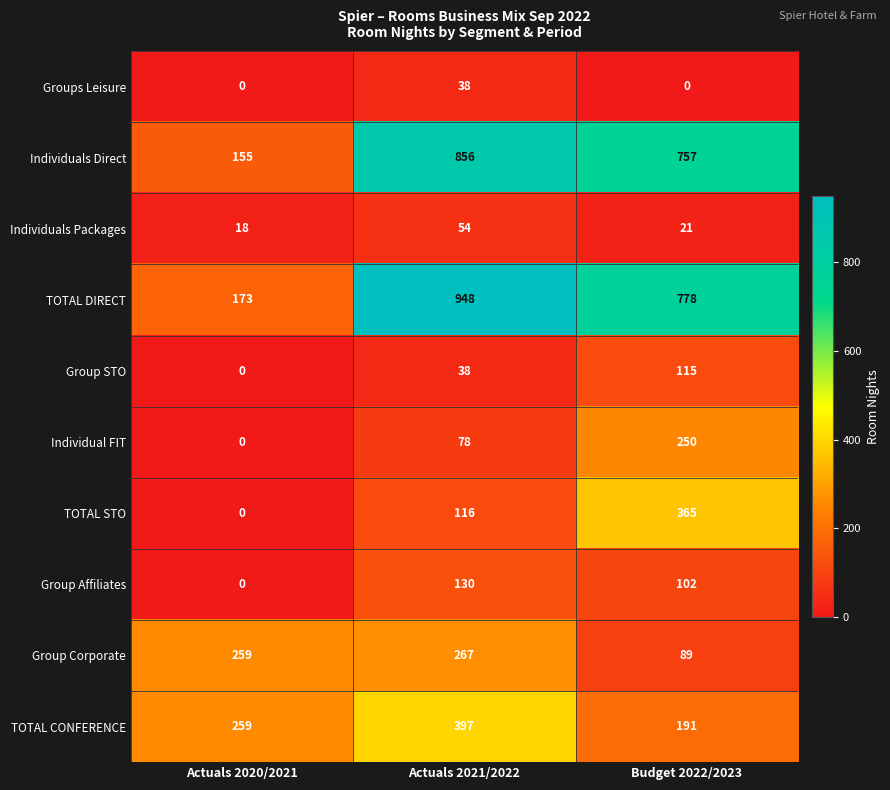

Which label corresponds to the largest value in the chart?

Actuals 2021/2022